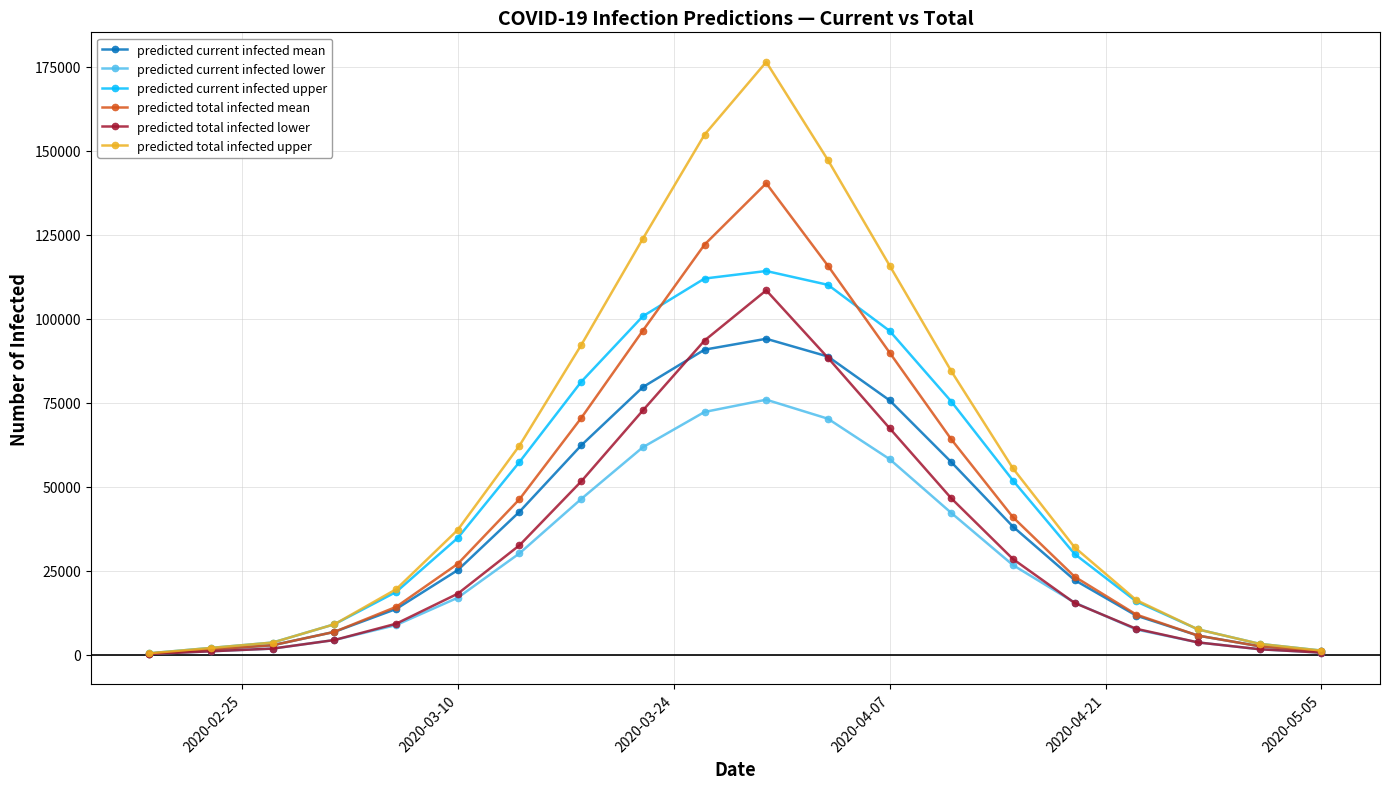

True or false: predicted current infected upper has more than 2 points higher than both neighbors.

False